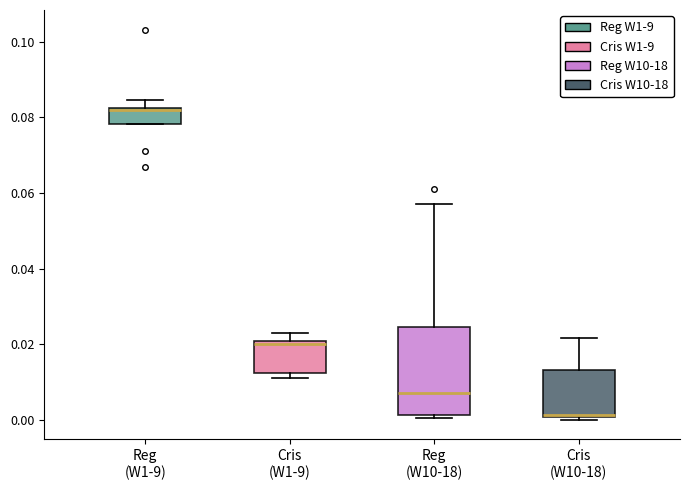

Reading left to right, transcribe this box plot: for each box, give where its median line is, the range the box spans, and where its two whiskers end, as read against the y-axis. The values are not printed on the chart, so give them approximately, as read against the axis.

Reg (W1-9): median 0.082 (just below the box's upper edge), box 0.078 to 0.082, whiskers 0.078 to 0.084
Cris (W1-9): median 0.020 (just below the box's upper edge), box 0.012 to 0.020, whiskers 0.012 (just below the box's lower edge) to 0.022
Reg (W10-18): median 0.008, box 0.002 to 0.024, whiskers 0.000 to 0.058
Cris (W10-18): median 0.002, box 0.000 to 0.014, whiskers 0.000 (just below the box's lower edge) to 0.022